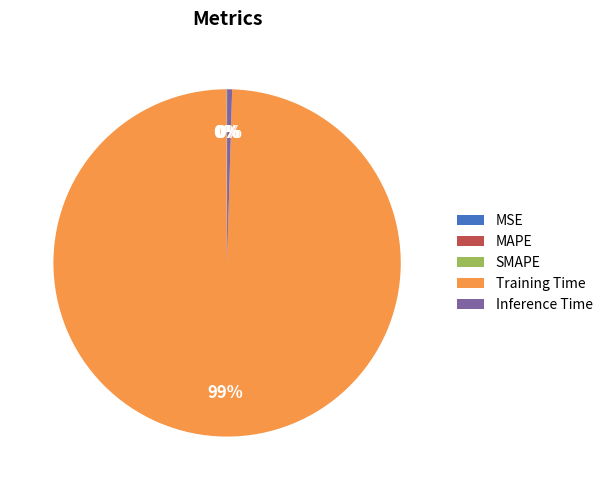

What is the largest slice in the pie chart?

Training Time